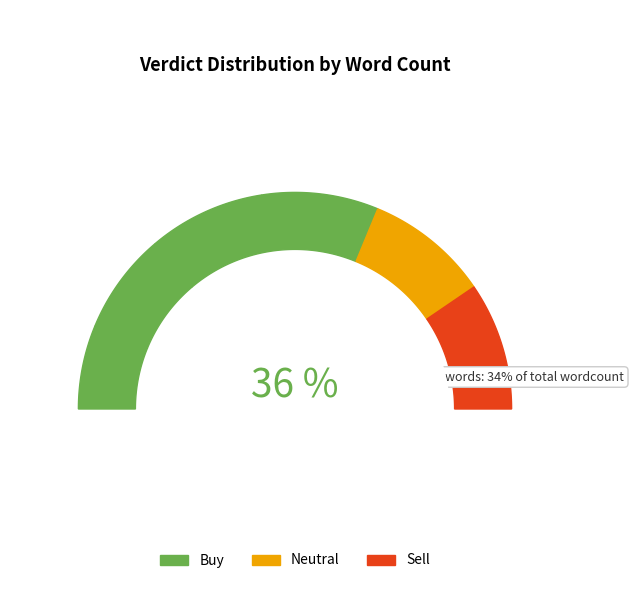

Does 4 account for over 50% of the chart?

No